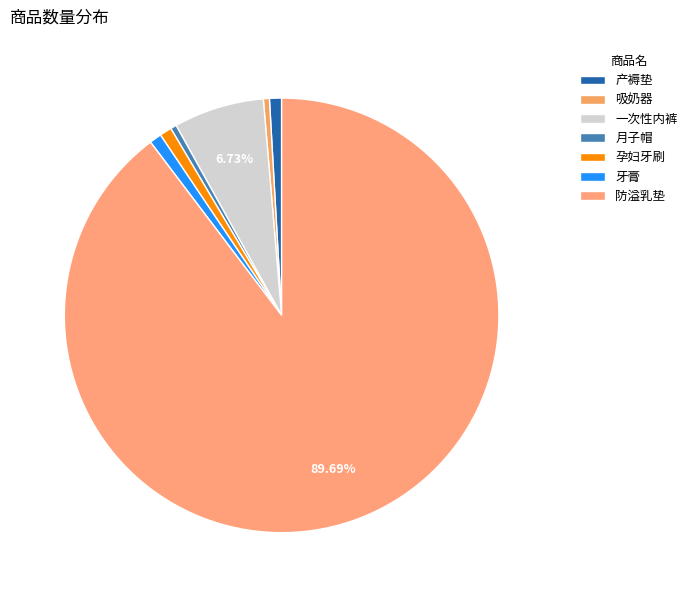

How many slices are in this pie chart?

7